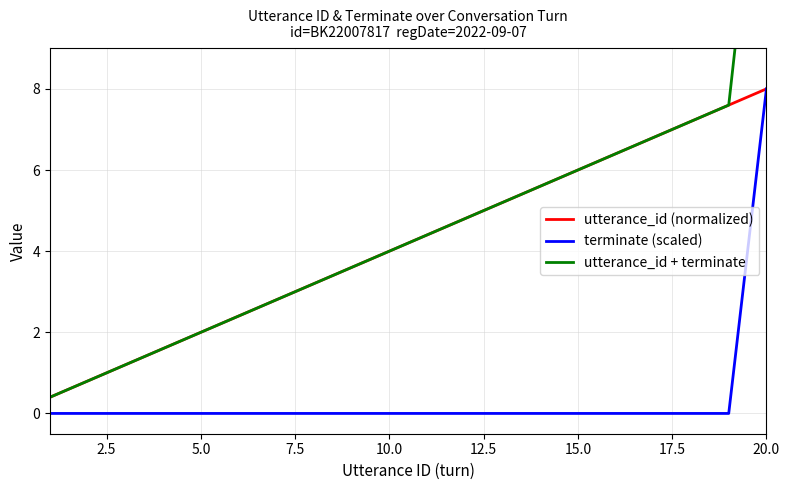

Count the number of categories in the chart.

20